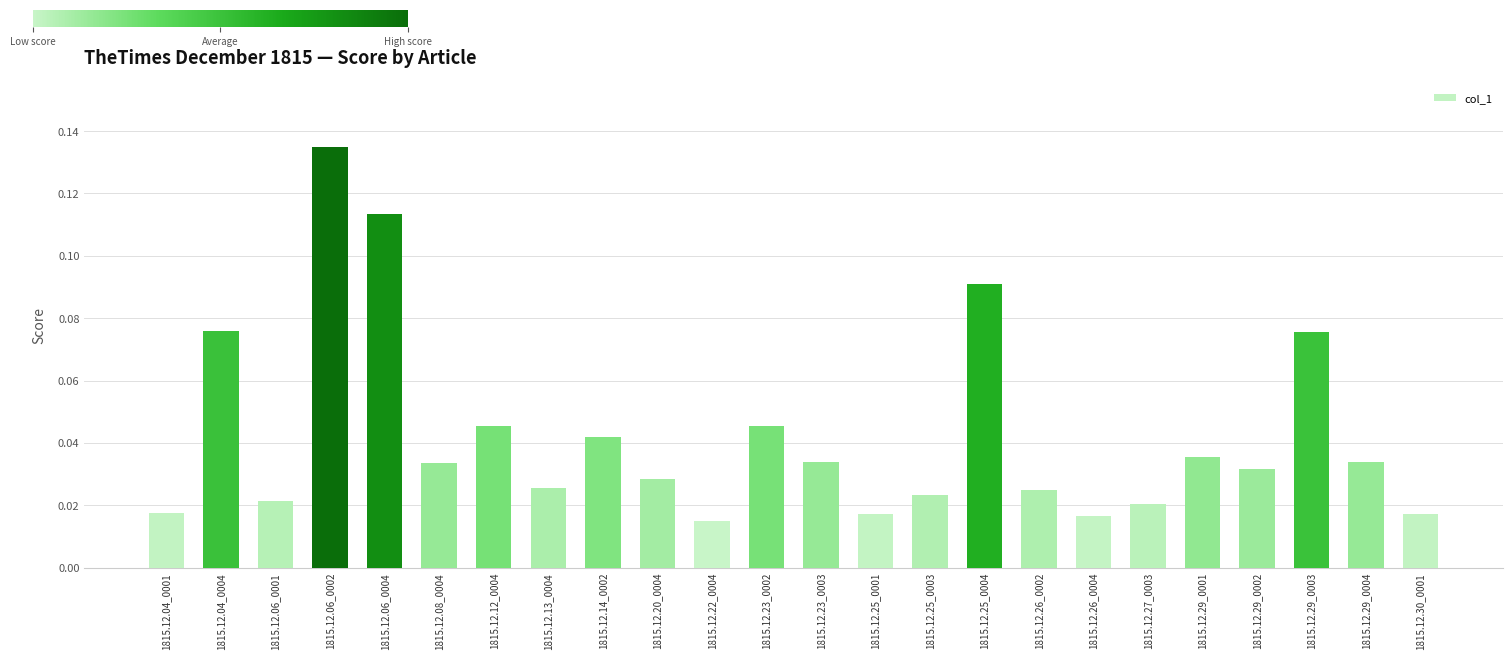

At which label is the value closest to 0?

1815.12.22_0004